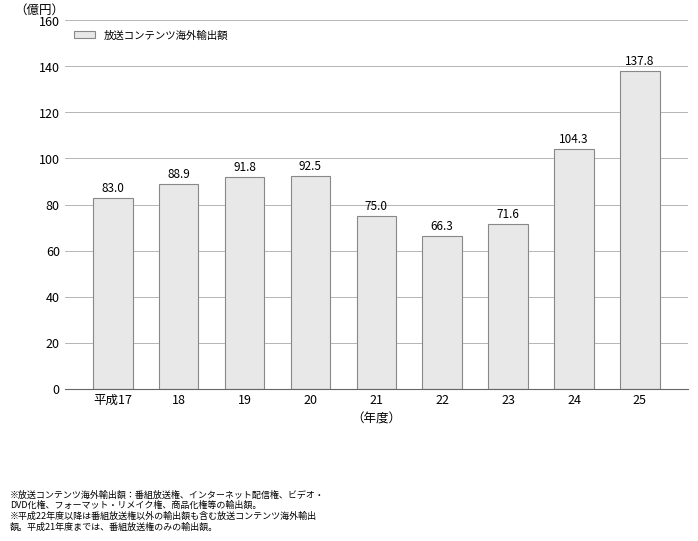

What is the change in value from 18 to 25?

+48.9